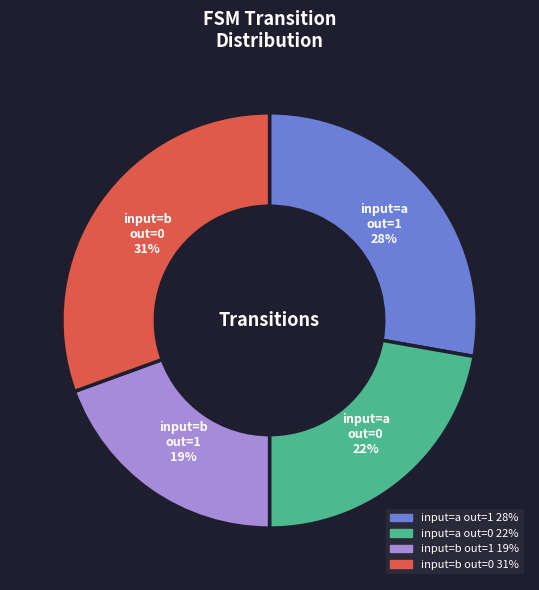

Count the number of slices in the pie.

4